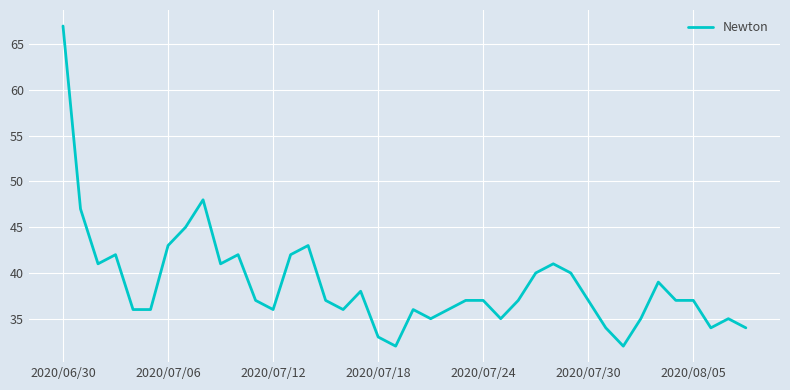

What is the difference between the maximum and minimum values?

35